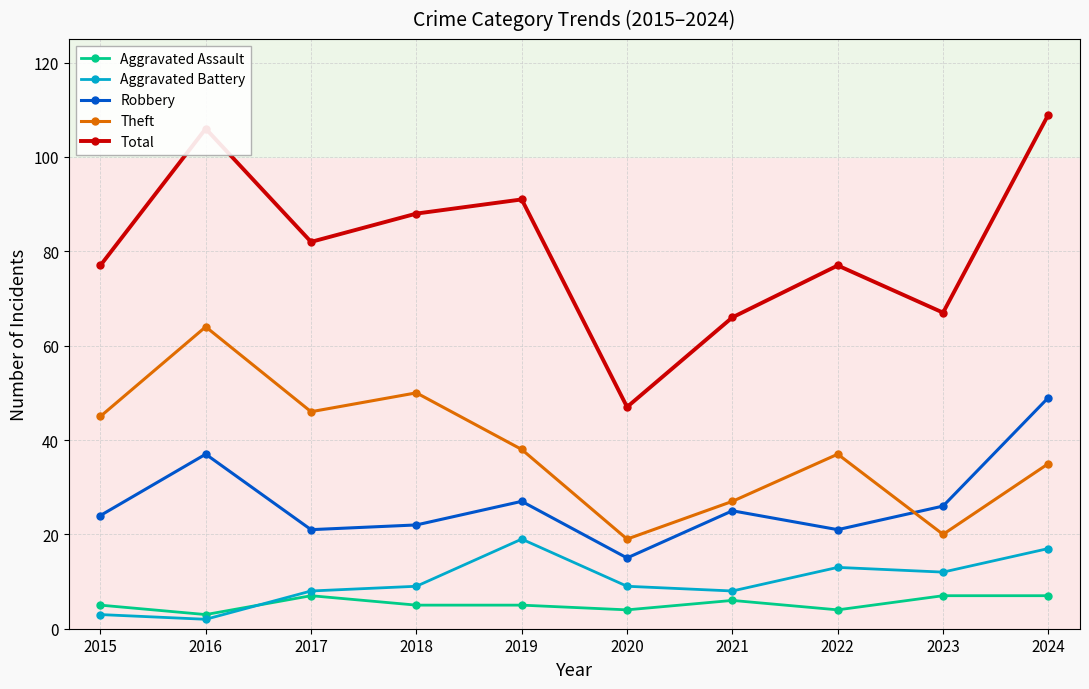

At 2018, list the series in order from smallest to largest.

Aggravated Assault, Aggravated Battery, Robbery, Theft, Total